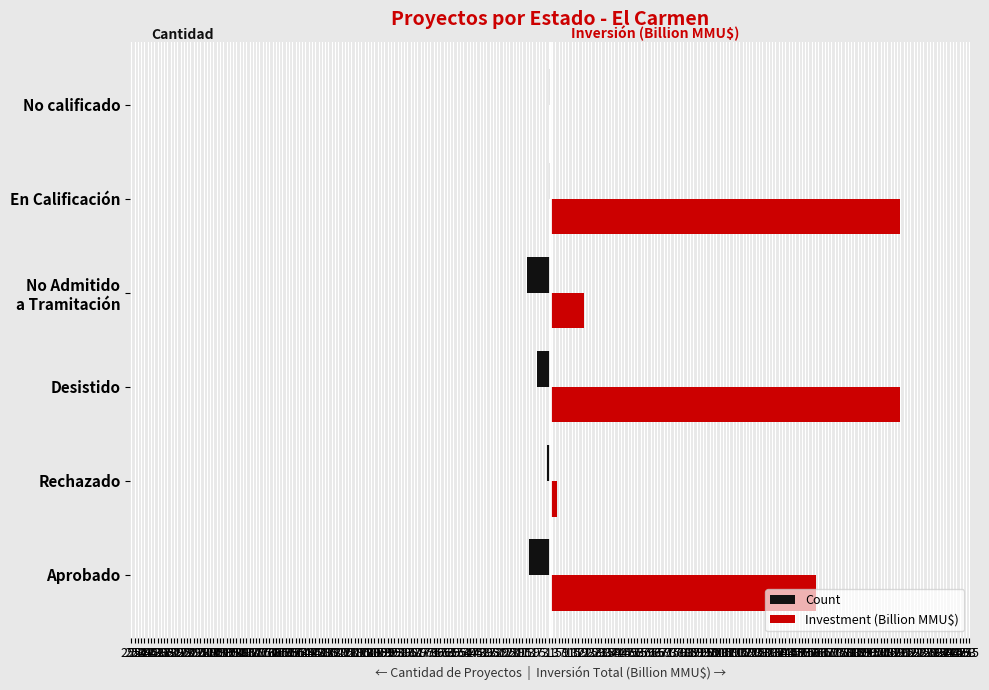

What are all the series names shown in the legend?

Count, Investment (Billion MMU$)